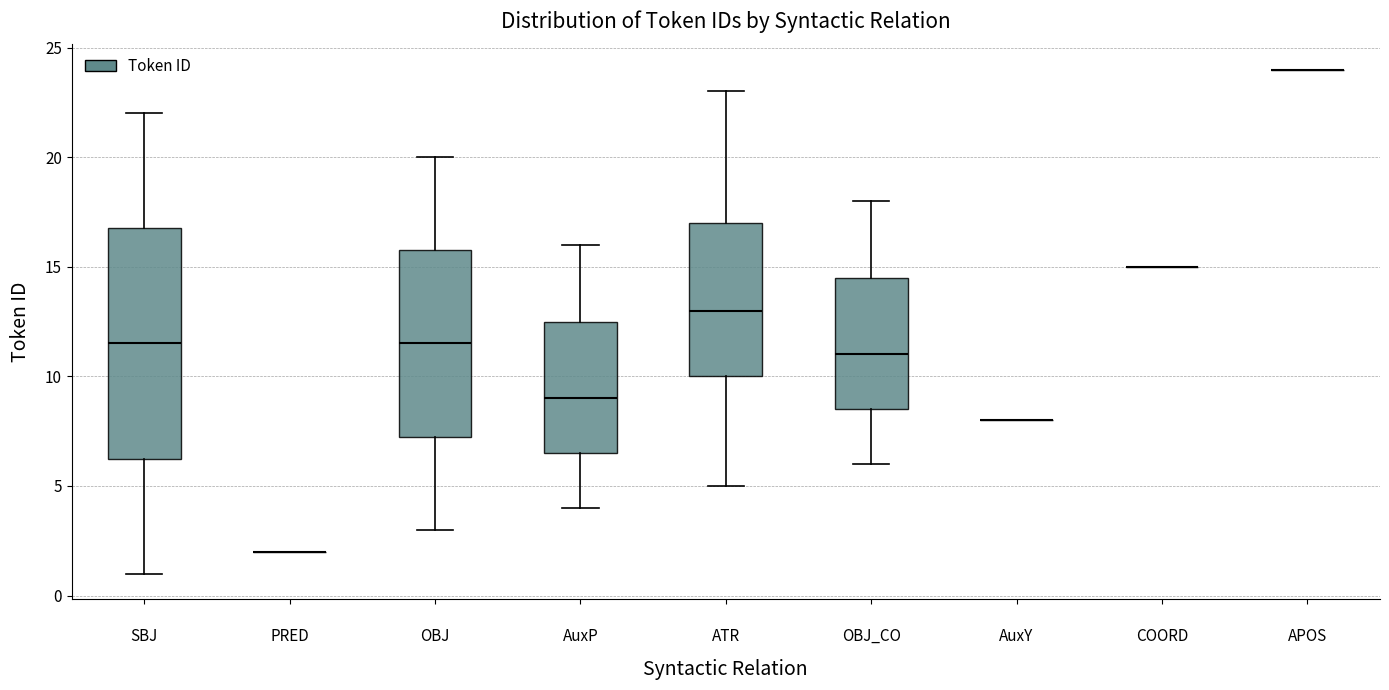

Reading left to right, read every box against the y-axis: the position of its median line, the range the box covers, and the ends of its whiskers. The values are not printed on the chart, so give them approximately, as read against the axis.

SBJ: median 11.5, box 6.5 to 17.0, whiskers 1.0 to 22.0
PRED: box collapsed to a line at 2.0, whiskers 2.0 to 2.0
OBJ: median 11.5, box 7.5 to 16.0, whiskers 3.0 to 20.0
AuxP: median 9.0, box 6.5 to 12.5, whiskers 4.0 to 16.0
ATR: median 13.0, box 10.0 to 17.0, whiskers 5.0 to 23.0
OBJ_CO: median 11.0, box 8.5 to 14.5, whiskers 6.0 to 18.0
AuxY: box collapsed to a line at 8.0, whiskers 8.0 to 8.0
COORD: box collapsed to a line at 15.0, whiskers 15.0 to 15.0
APOS: box collapsed to a line at 24.0, whiskers 24.0 to 24.0